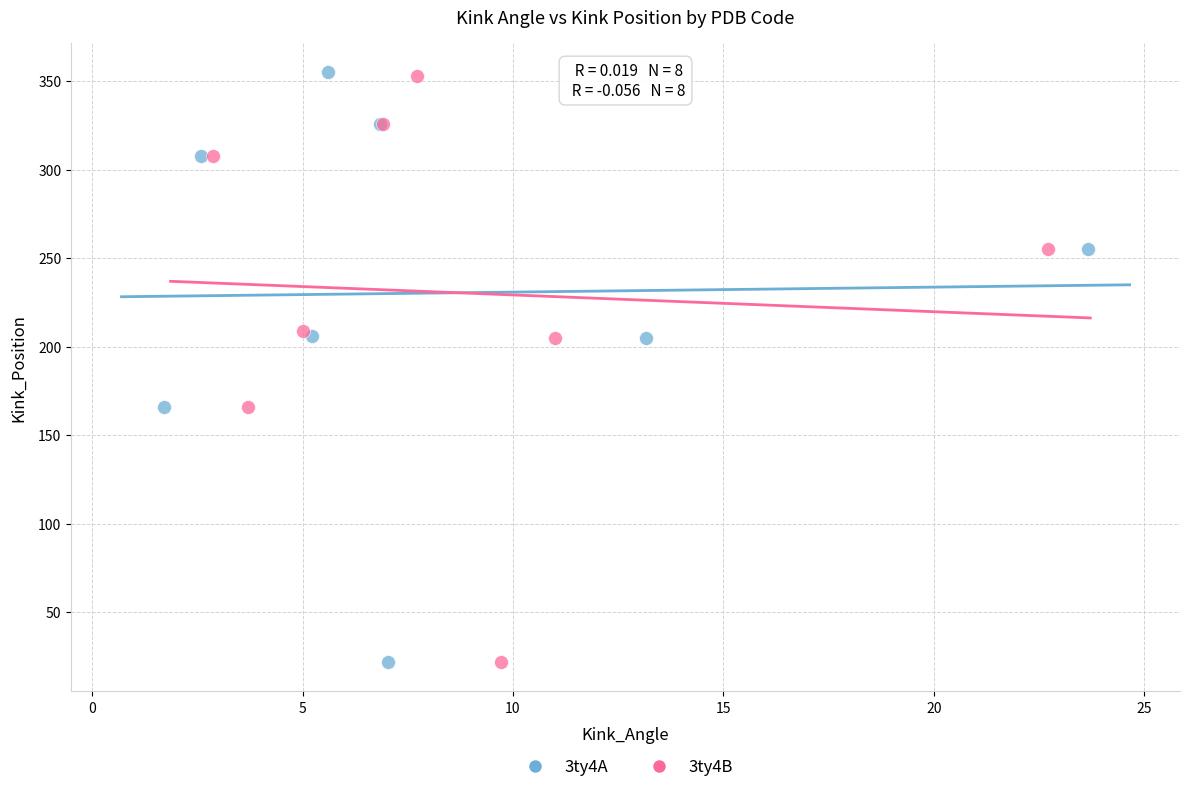

What are all the series names shown in the legend?

3ty4A, 3ty4B